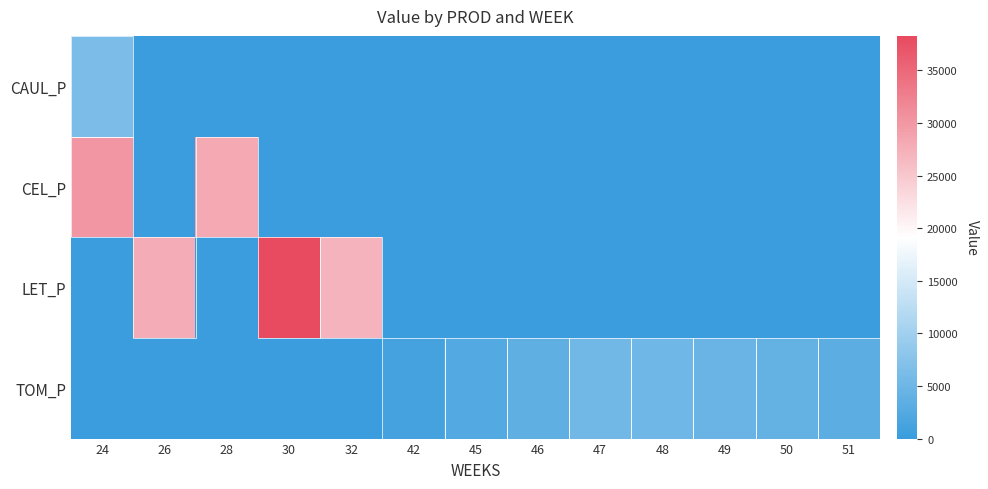

Which label corresponds to the smallest value in the chart?

26